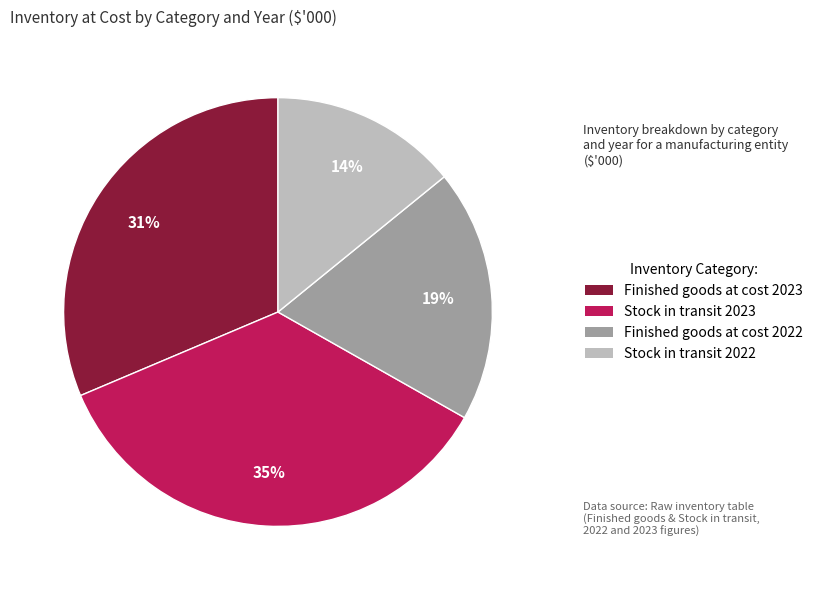

To the nearest percent, what percentage of the pie is Finished goods at cost 2022?

19%